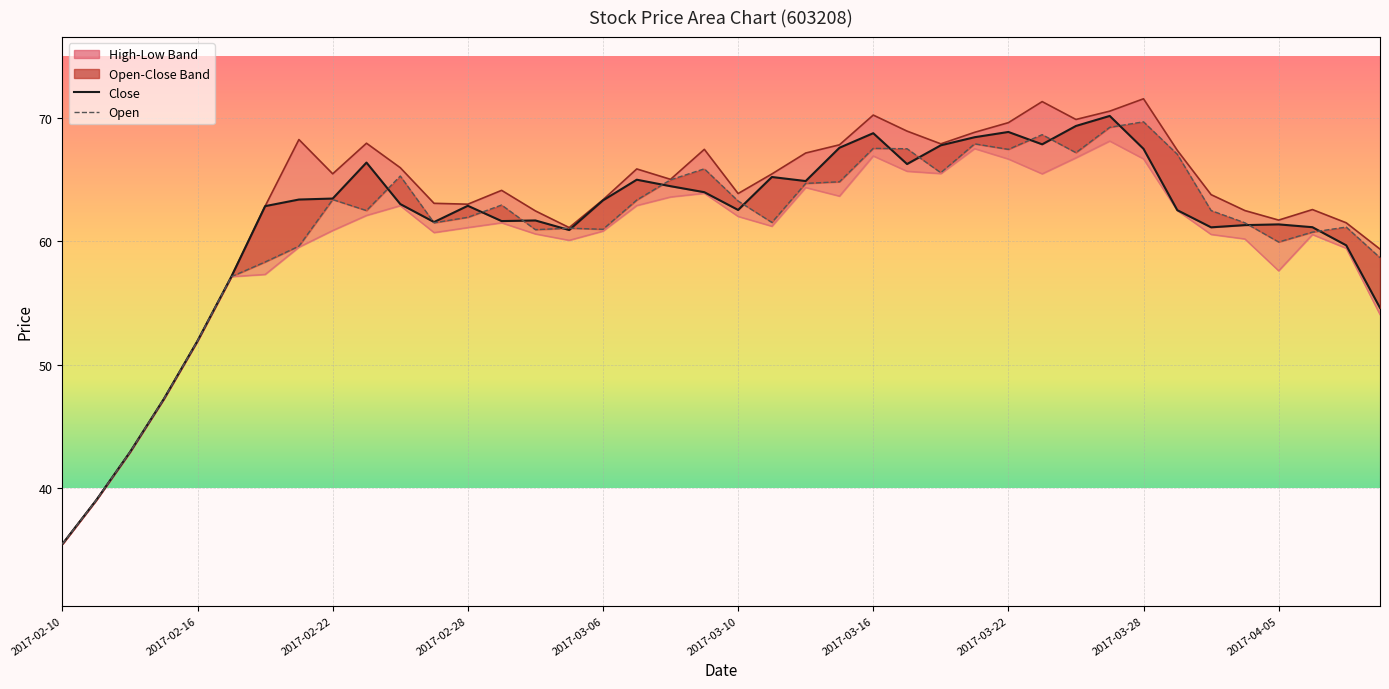

At which label does close_line reach its minimum?

2017-02-10